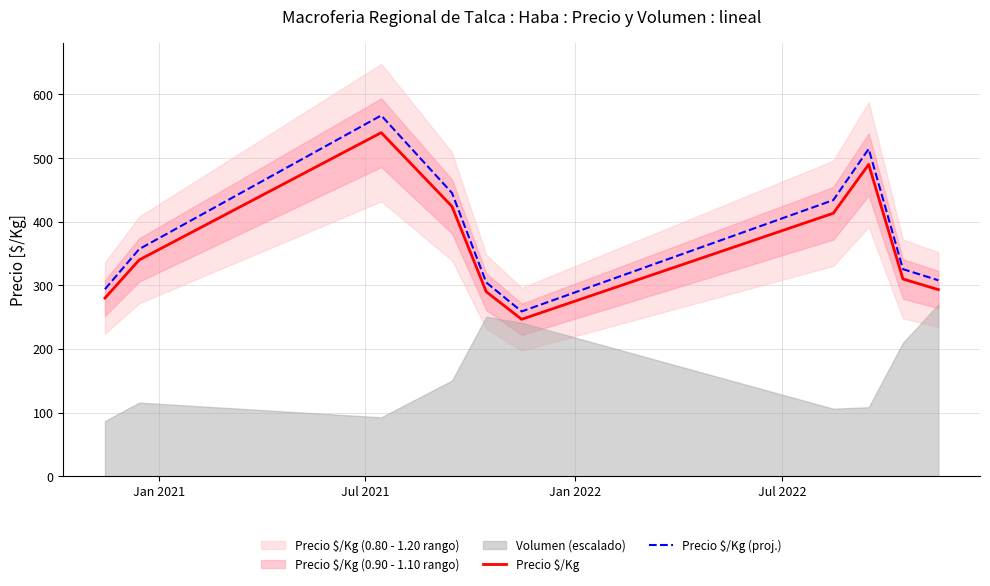

Which series has the largest total across all categories?

Precio $/Kg (proj.)